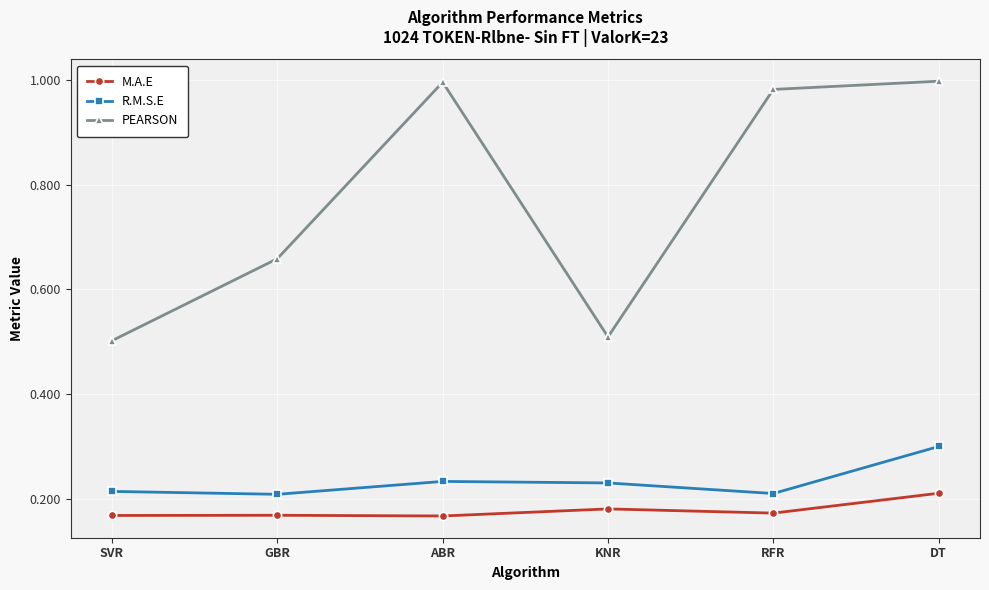

What is the label of the 4th point from the left?

KNR